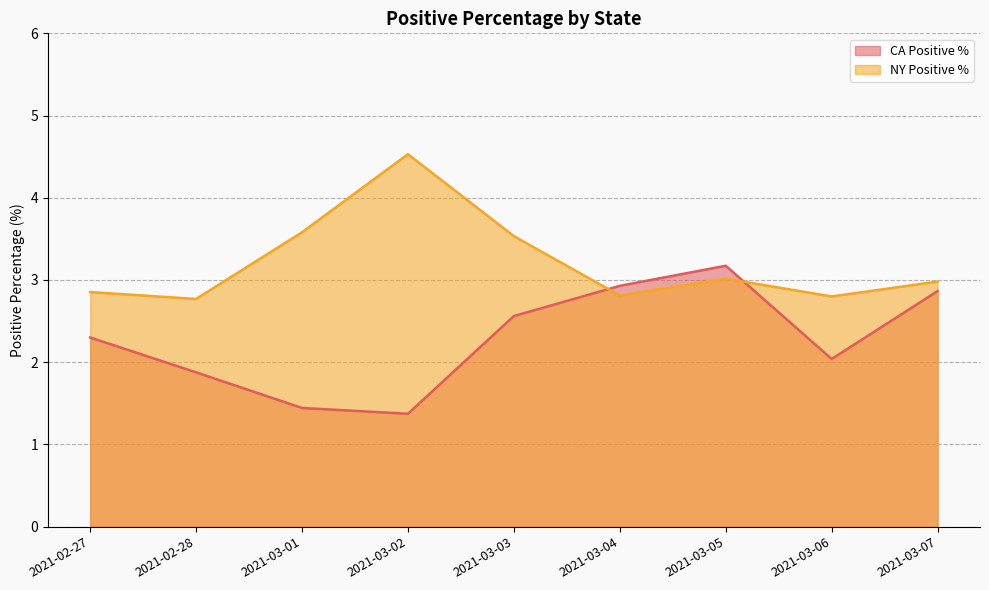

What is the maximum value for state_NY_positivePercentage_mean?

4.5